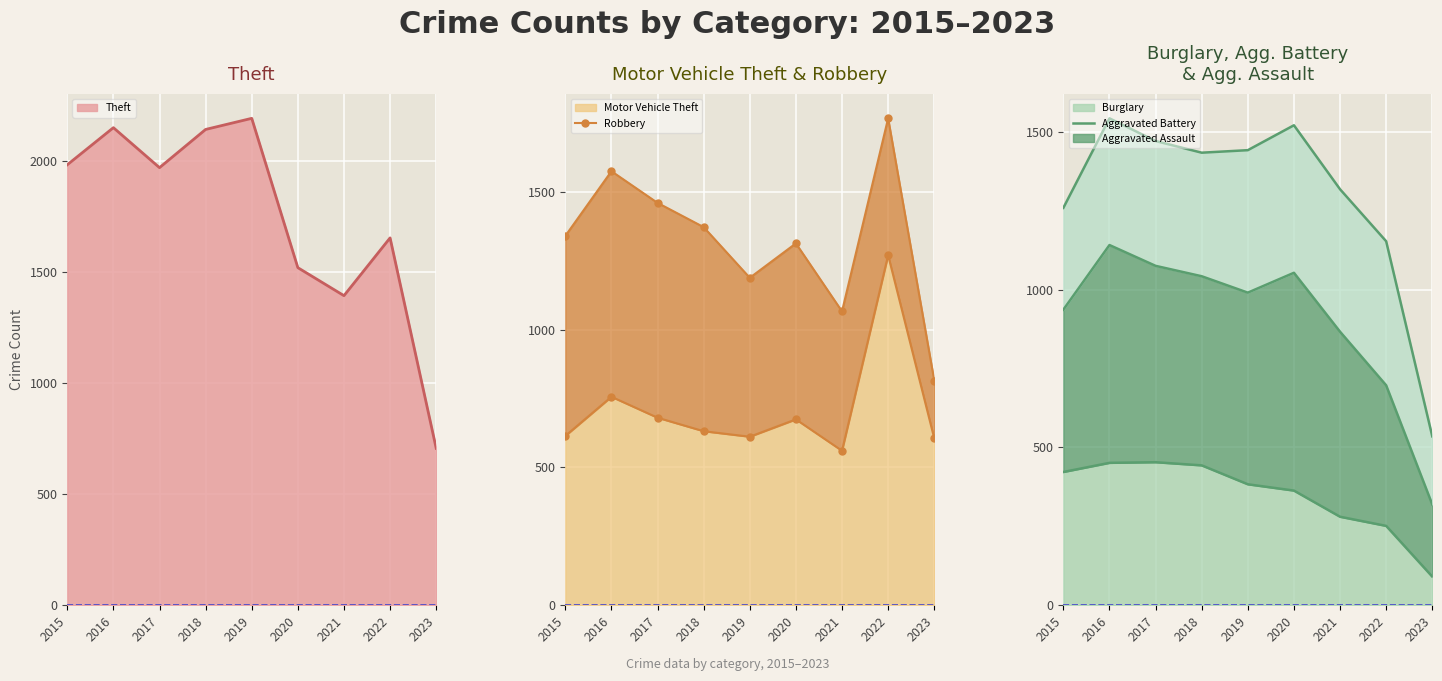

The value of Burglary at 2018 is 443. True or false?

True